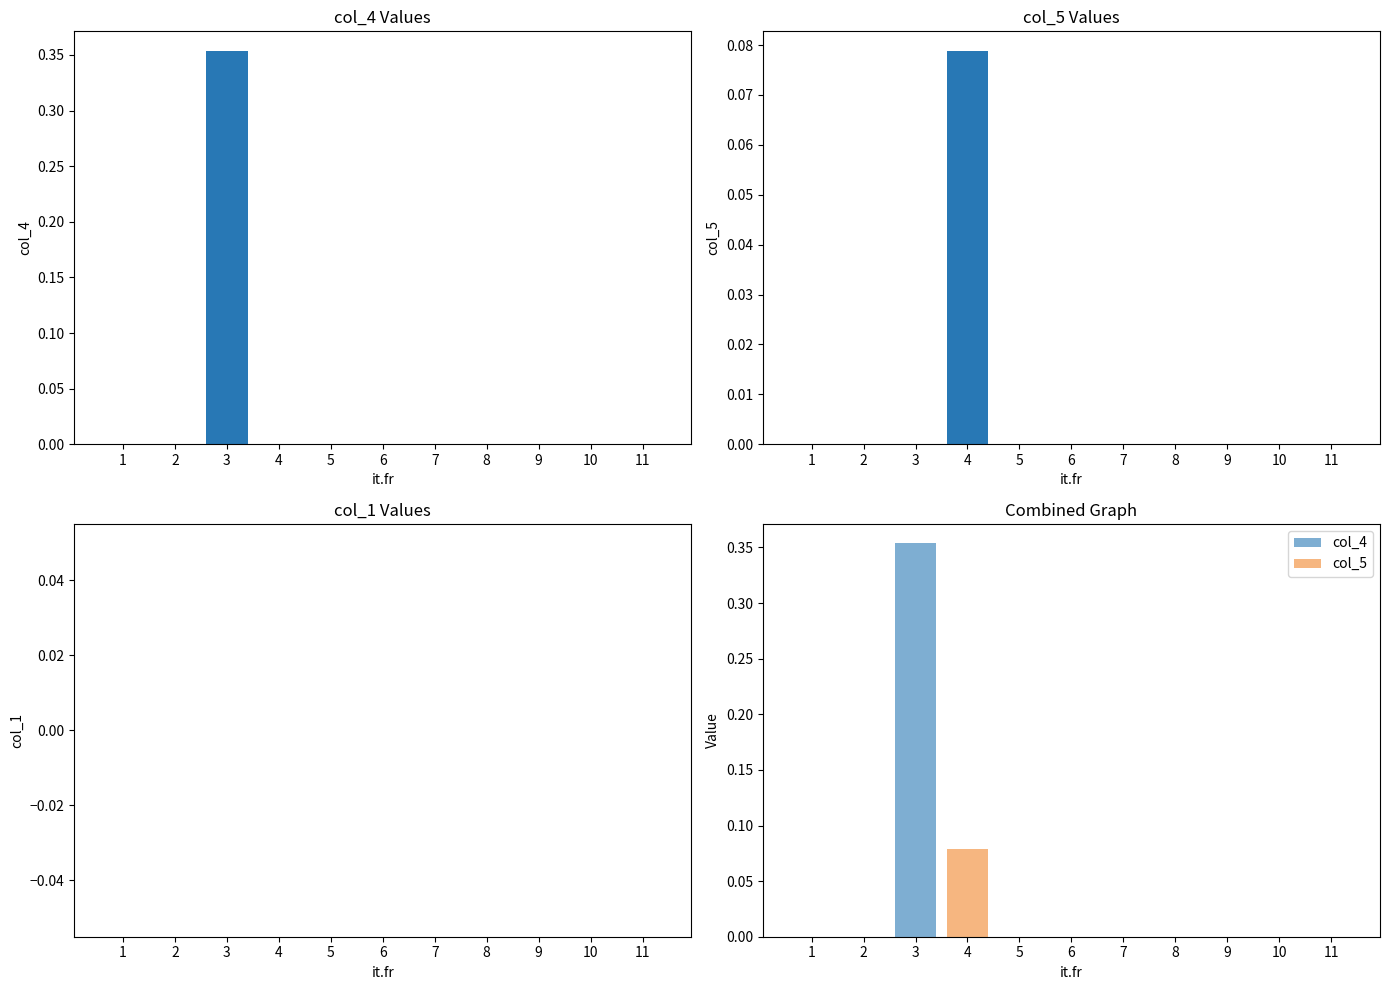

Which series has the largest range (max minus min)?

col_4